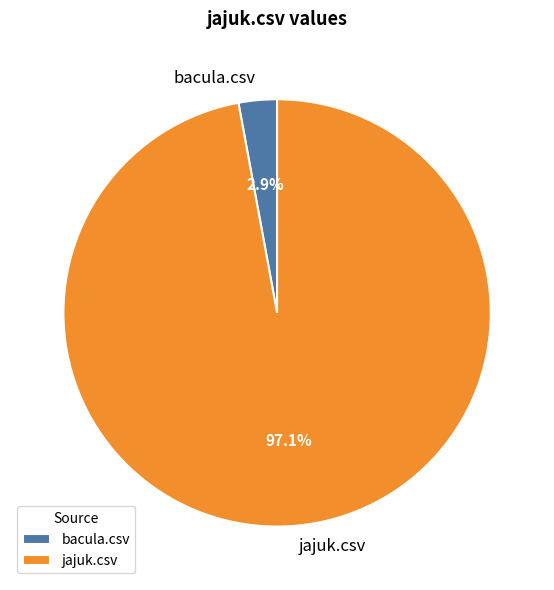

Count the number of slices in the pie.

2